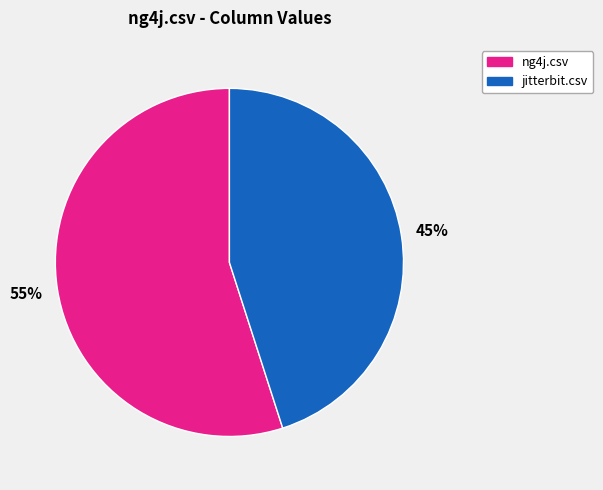

Does any single category account for the majority?

Yes